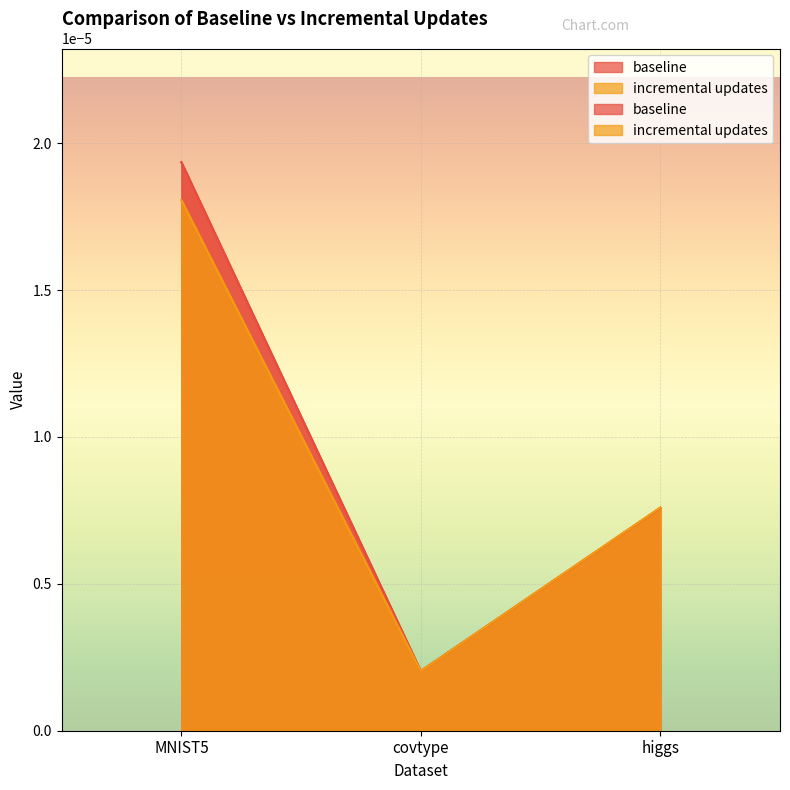

Does the chart display data point markers on the line(s)?

No